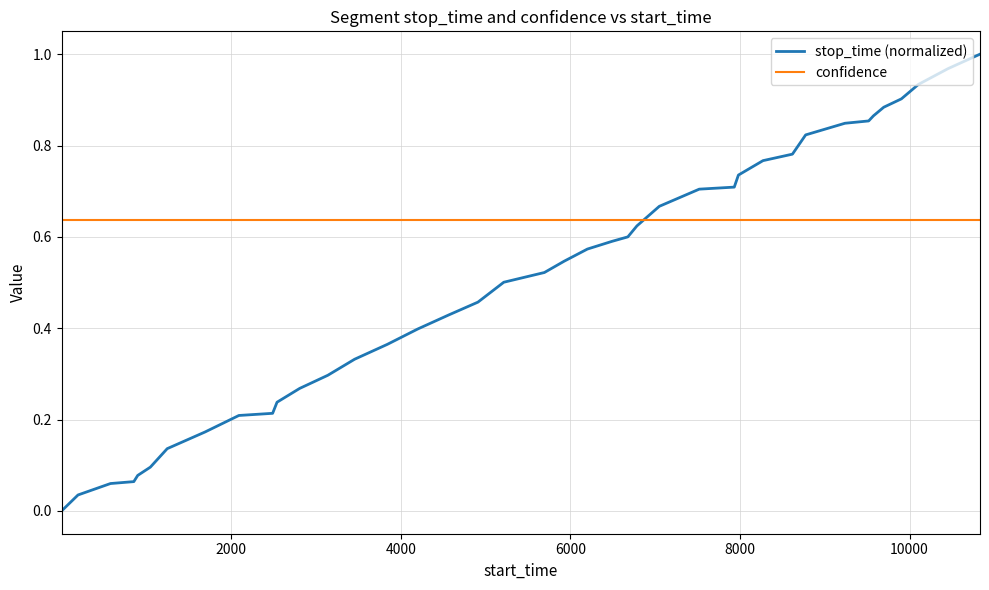

How many times do stop_time (normalized) and confidence cross each other?

1